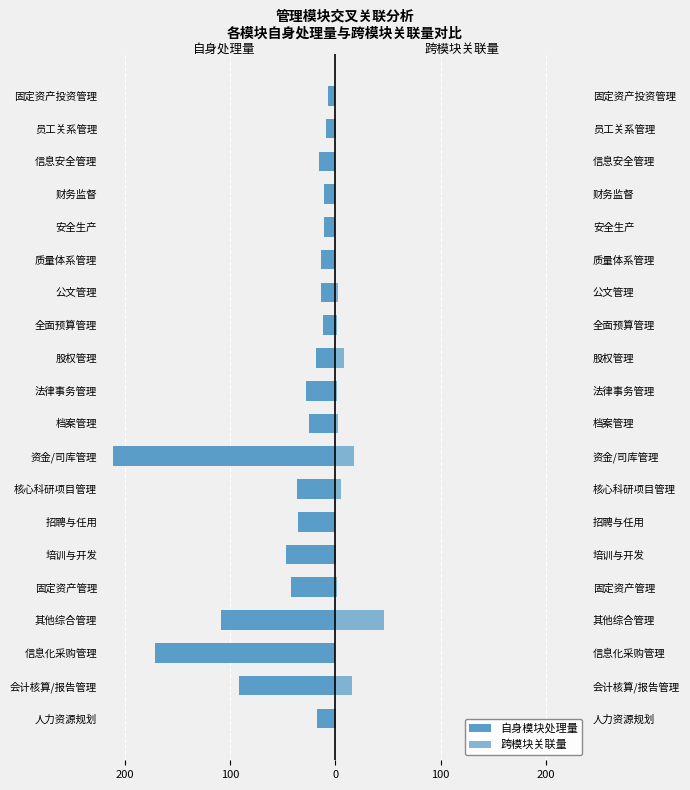

Is it true that 自身模块处理量 equals -42 at 固定资产管理?

True